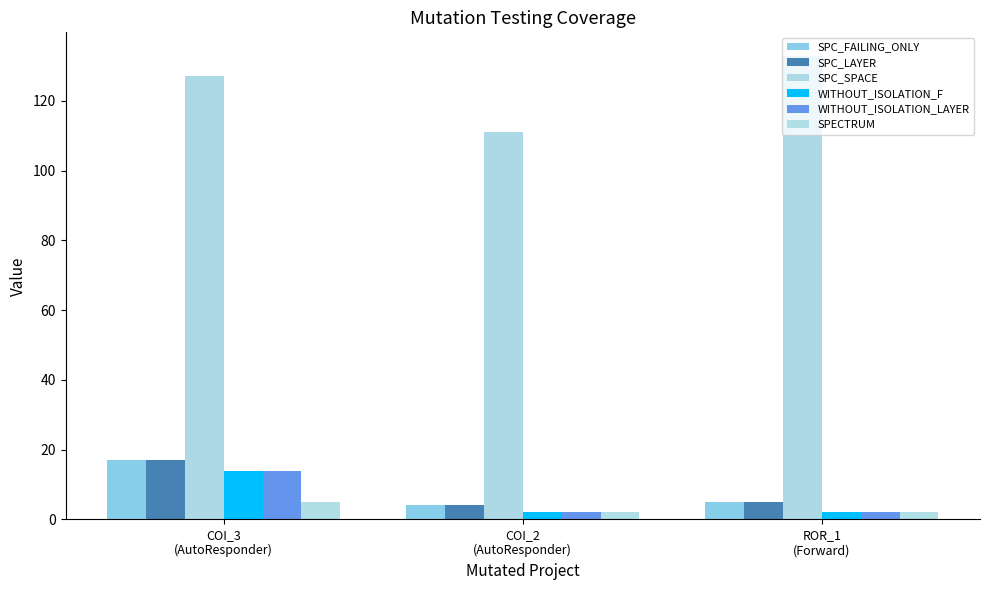

What is the sum of all WITHOUT_ISOLATION_F values?

18